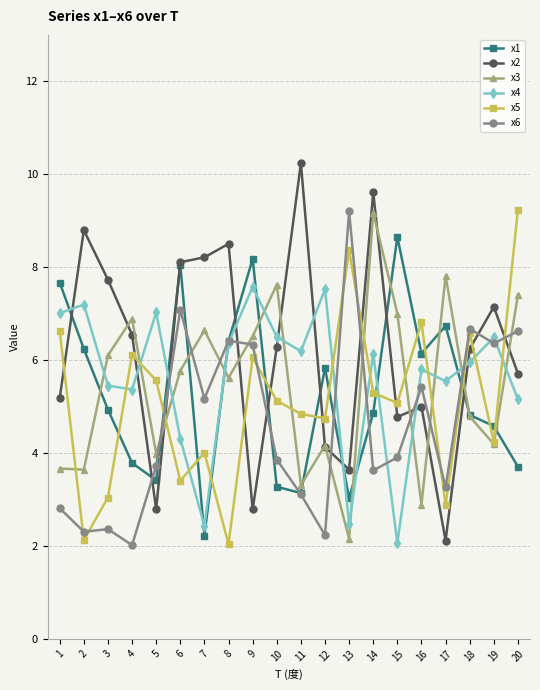

What is the average value of the x6 series?

4.6